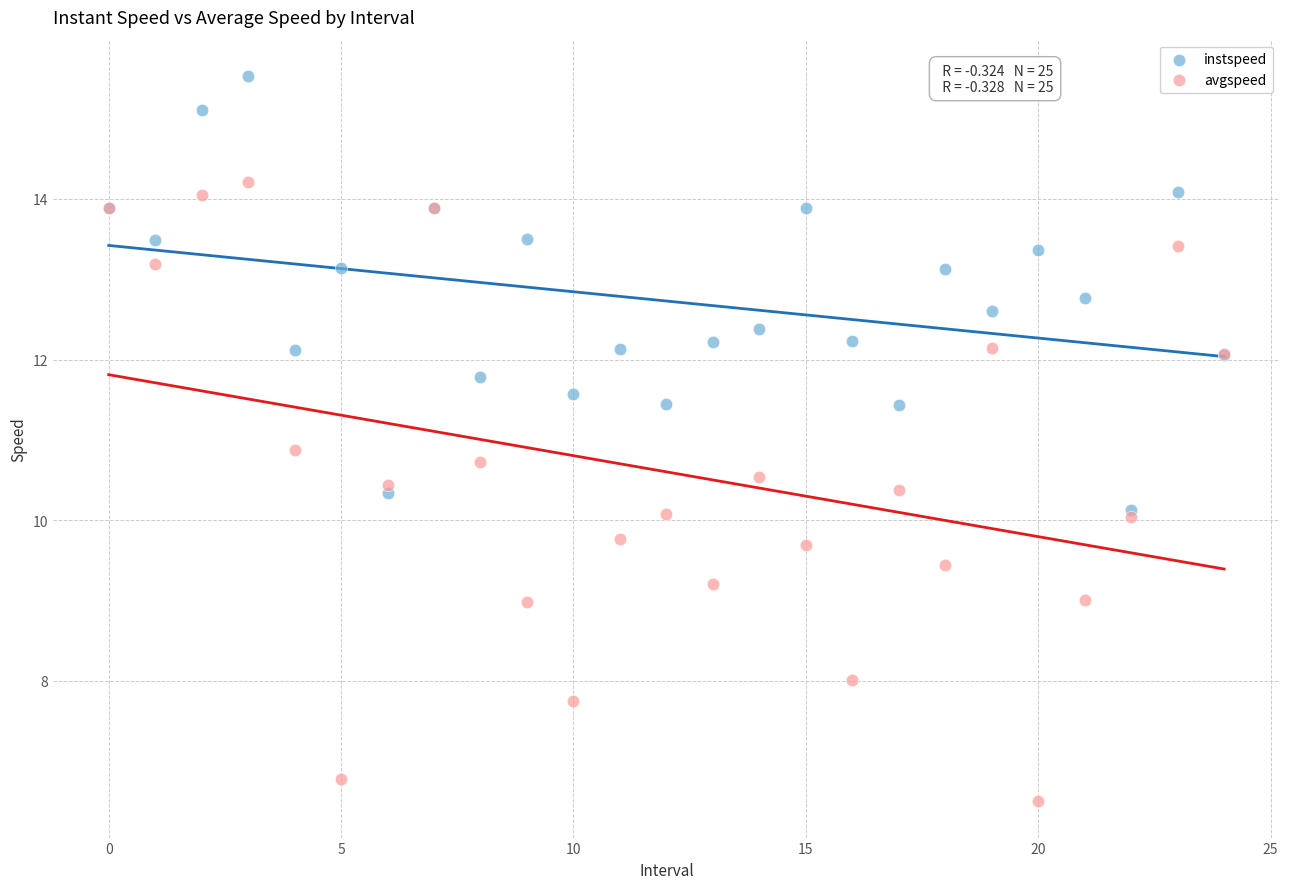

Which series contains the highest Y value?

instspeed